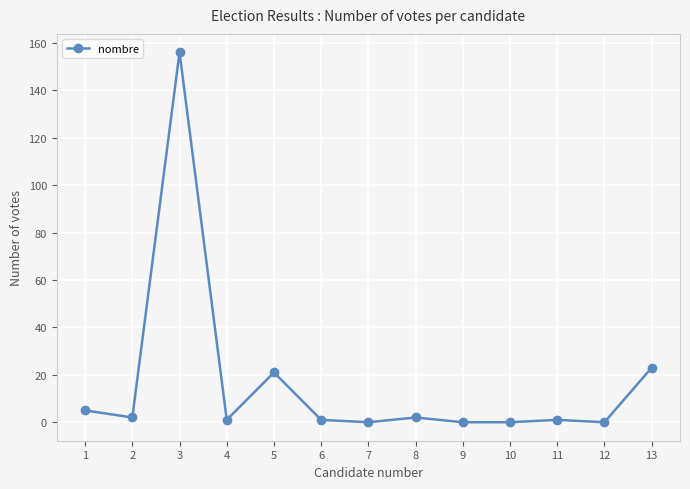

The chart shows a value of 2 at 2. True or false?

True